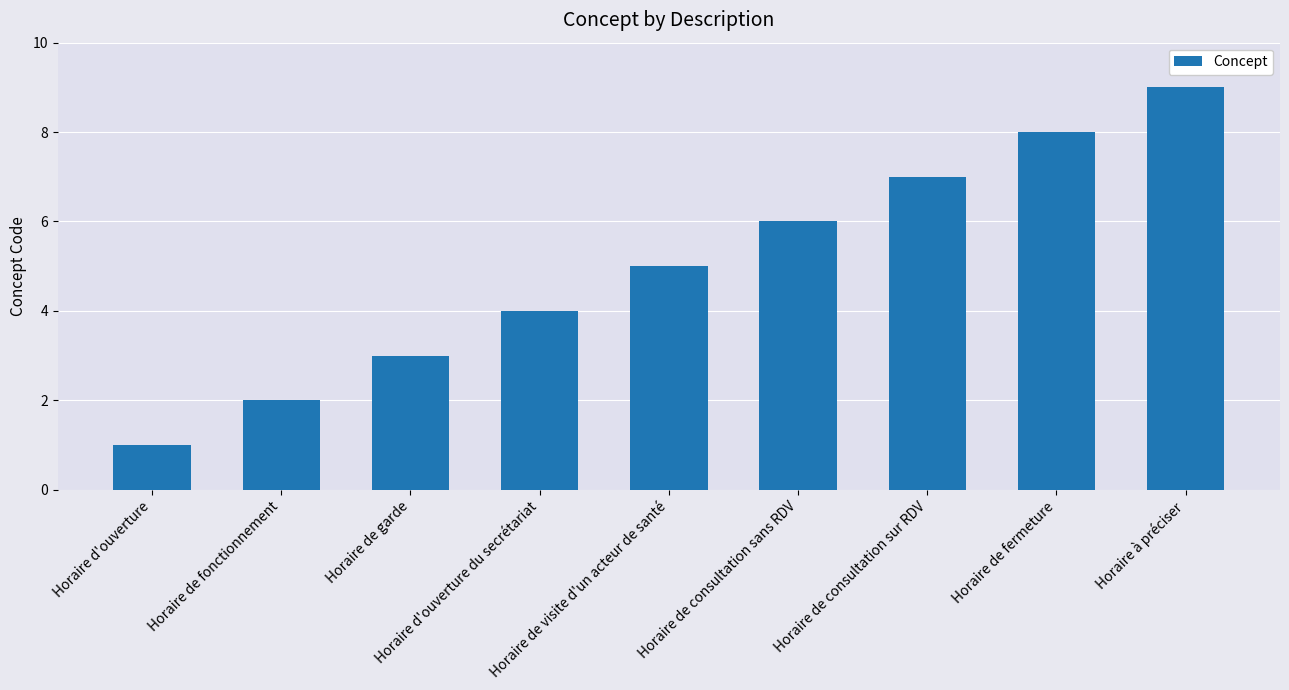

How many values are below 5?

4